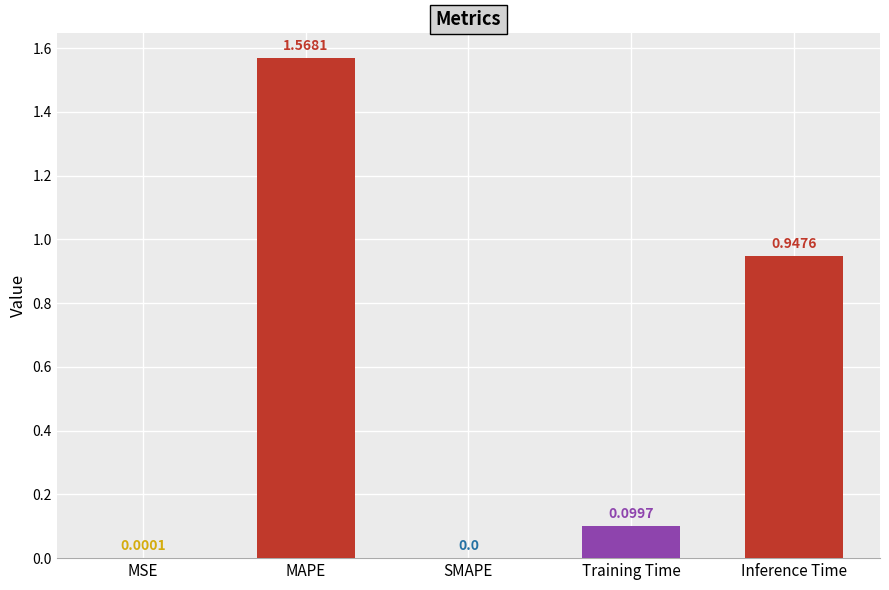

Does the chart contain stacked bars?

No